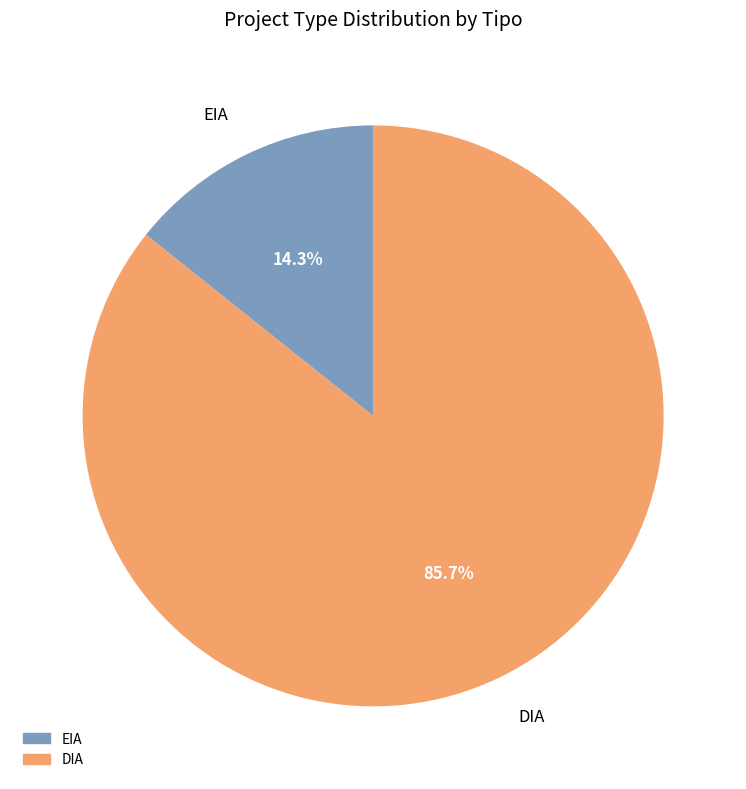

Which category has the smallest portion of the pie?

EIA